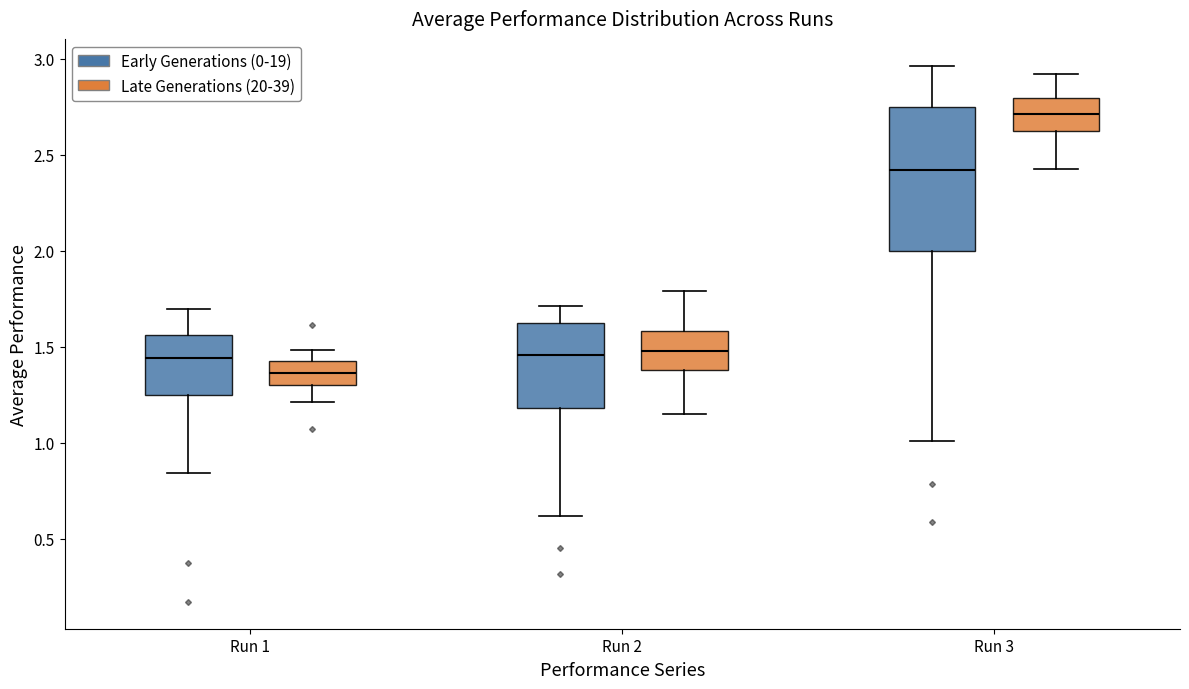

Which box is the tallest, from its lower edge to its upper edge?

Run 3 (Early Generations (0-19))